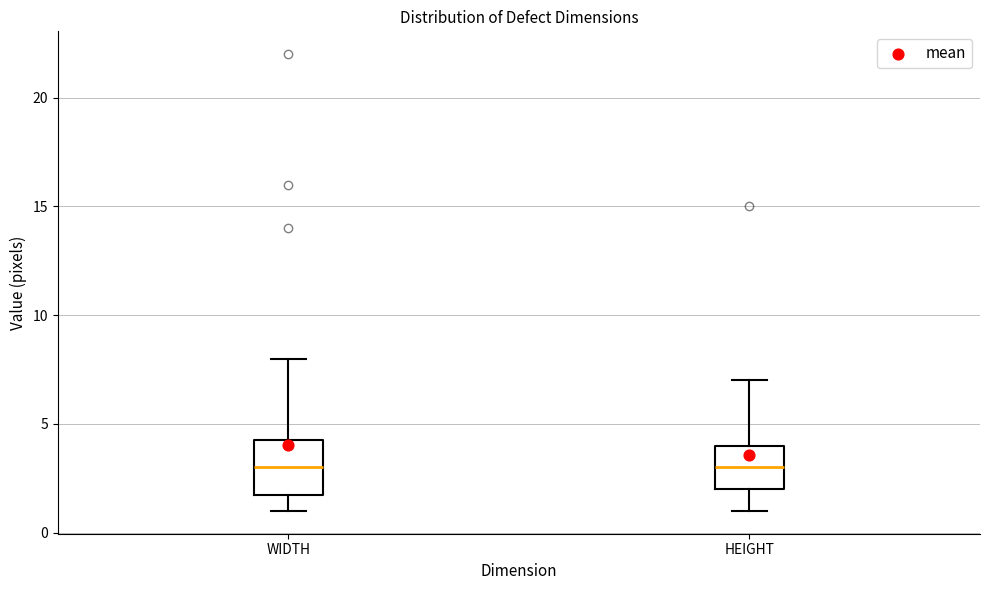

Reading left to right, read every box against the y-axis: the position of its median line, the range the box covers, and the ends of its whiskers. The values are not printed on the chart, so give them approximately, as read against the axis.

WIDTH: median 3.0, box 2.0 to 4.5, whiskers 1.0 to 8.0
HEIGHT: median 3.0, box 2.0 to 4.0, whiskers 1.0 to 7.0